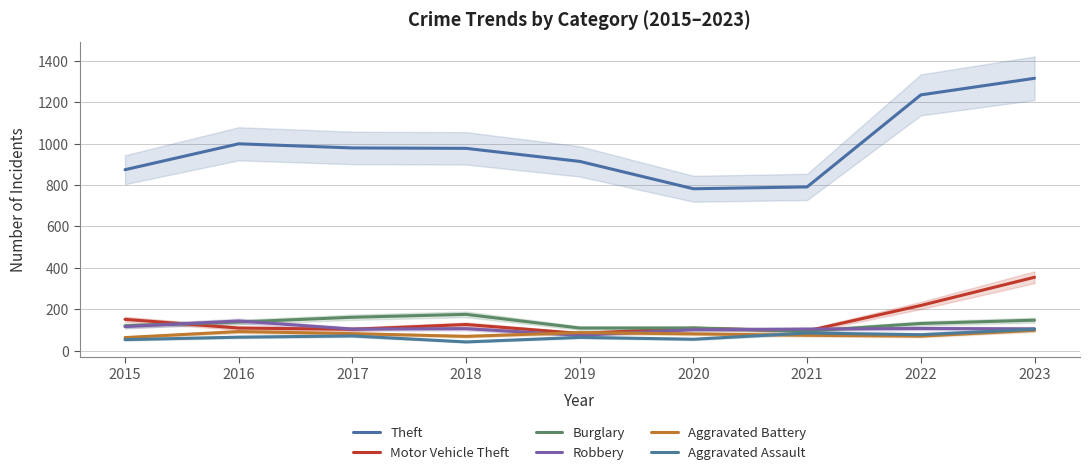

Between which two adjacent categories do Aggravated Battery and Aggravated Assault first intersect?

2020 and 2021